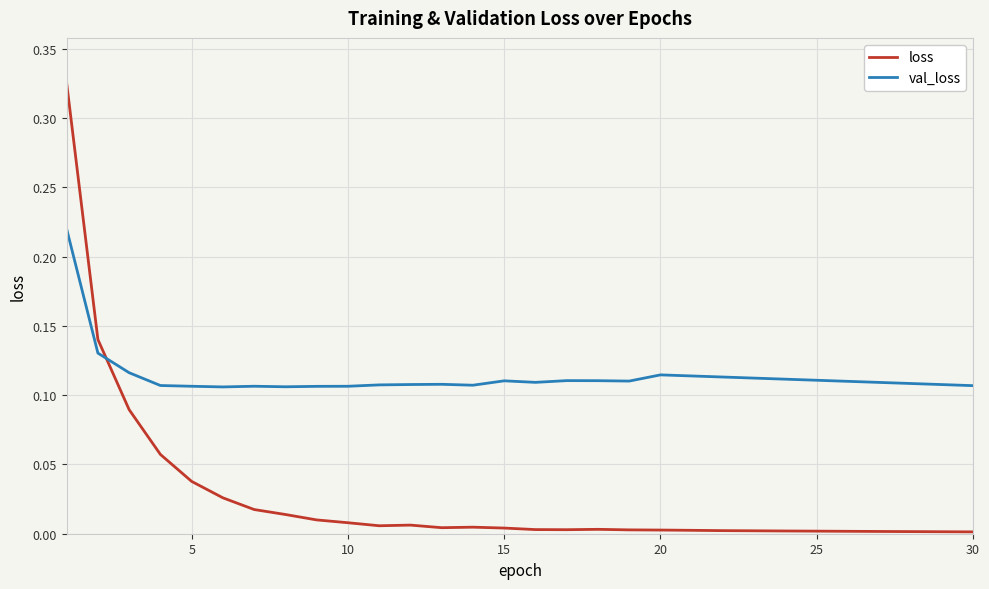

Which series has the widest spread of values?

loss